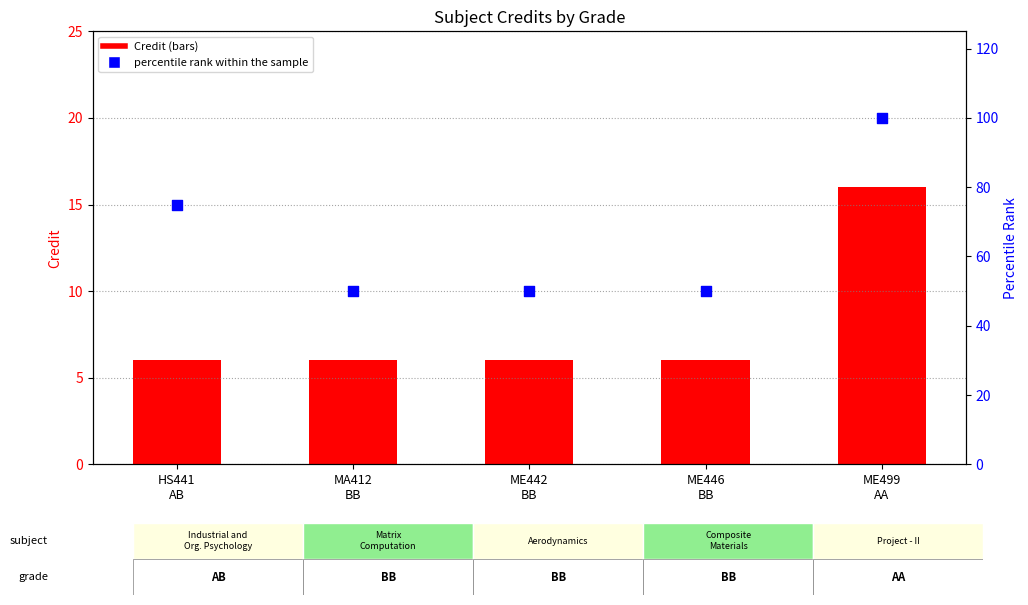

At how many categories does at least one series exceed 96?

1